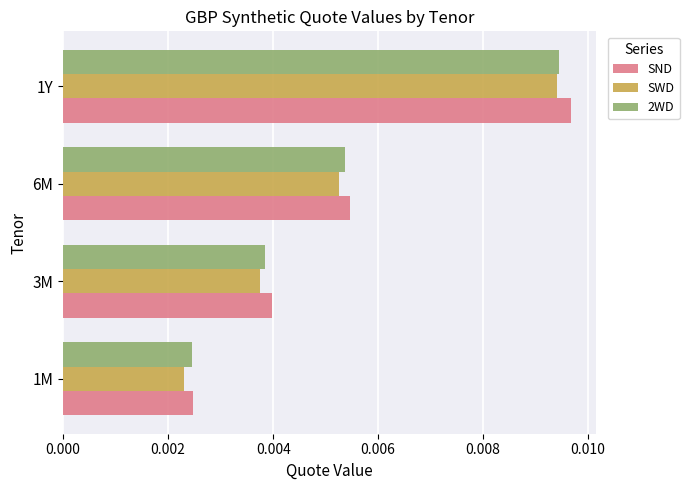

At which label does SND reach its minimum?

1M